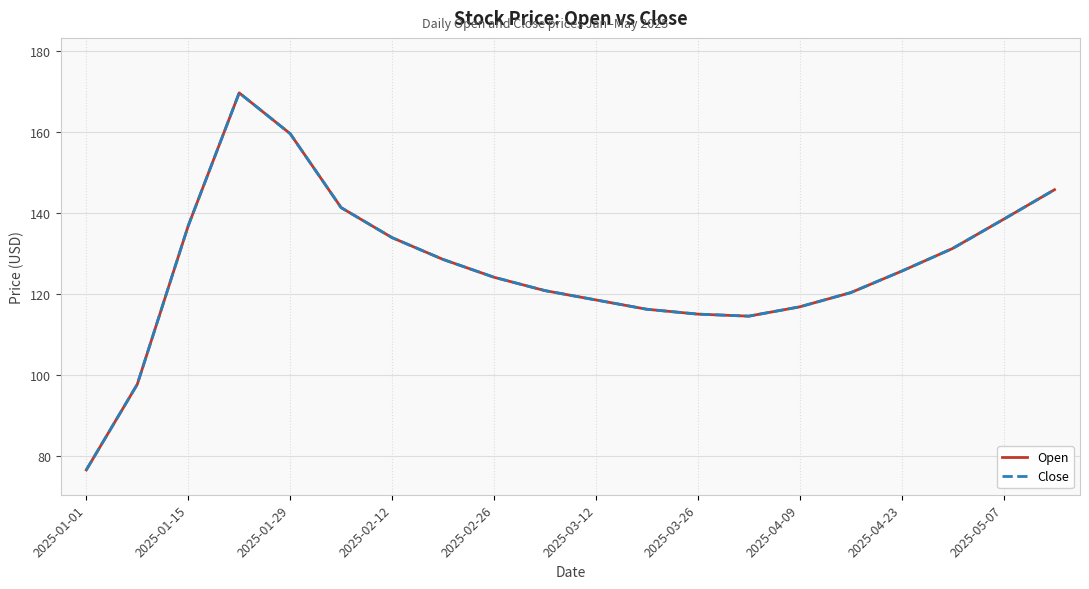

What is the value of the Close point at the 14th from the left?

114.5